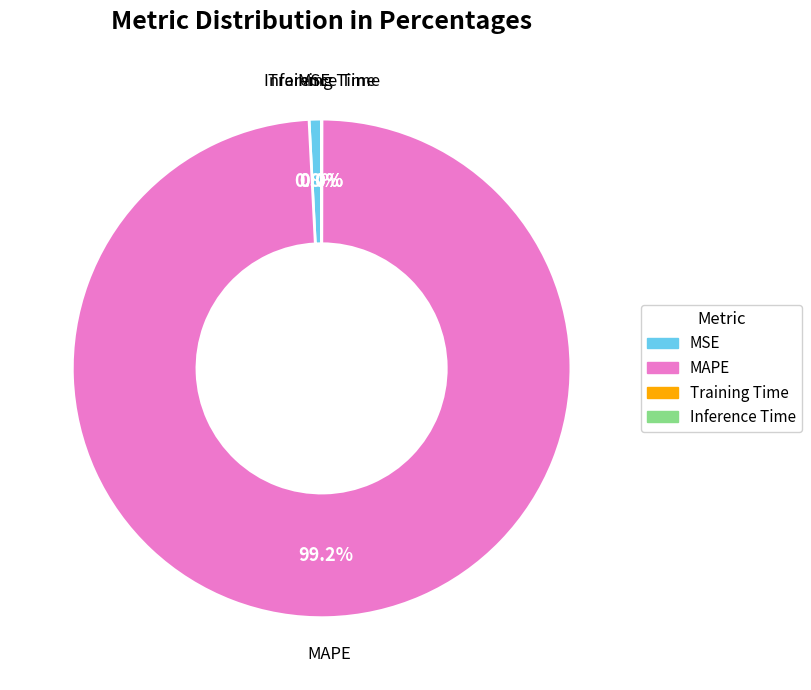

Is there any slice that represents more than half of the pie?

Yes